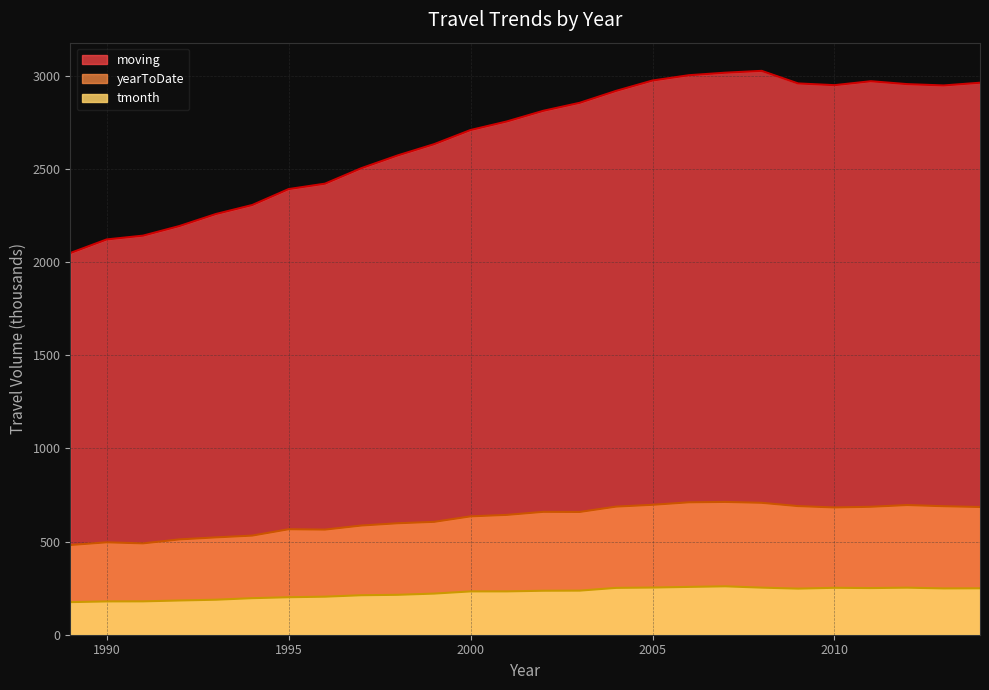

Does the chart display data point markers on the line(s)?

No